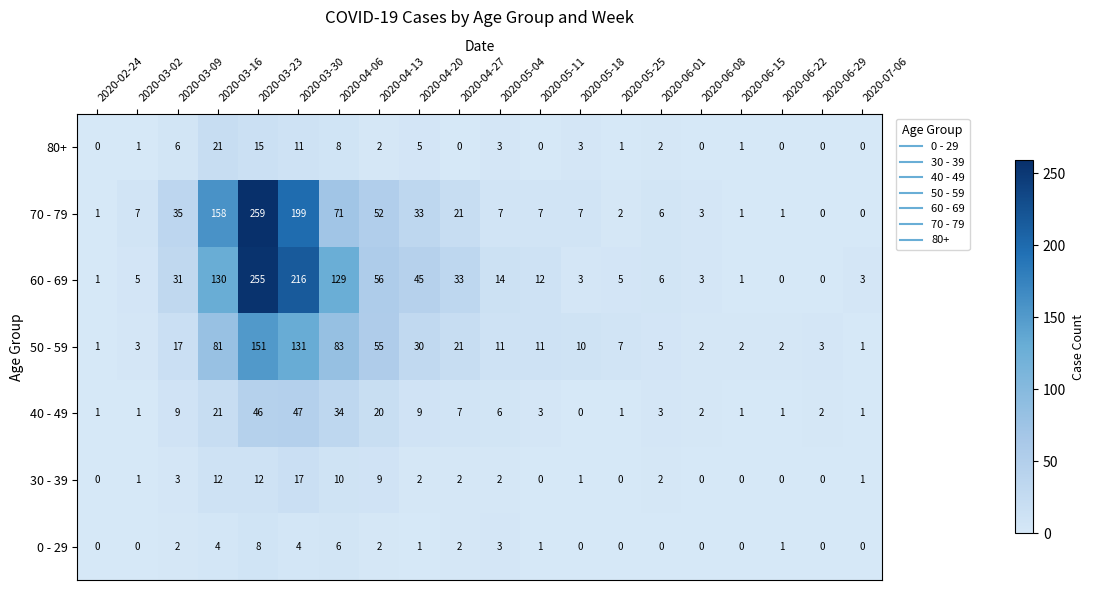

Which series has the widest spread of values?

70 - 79